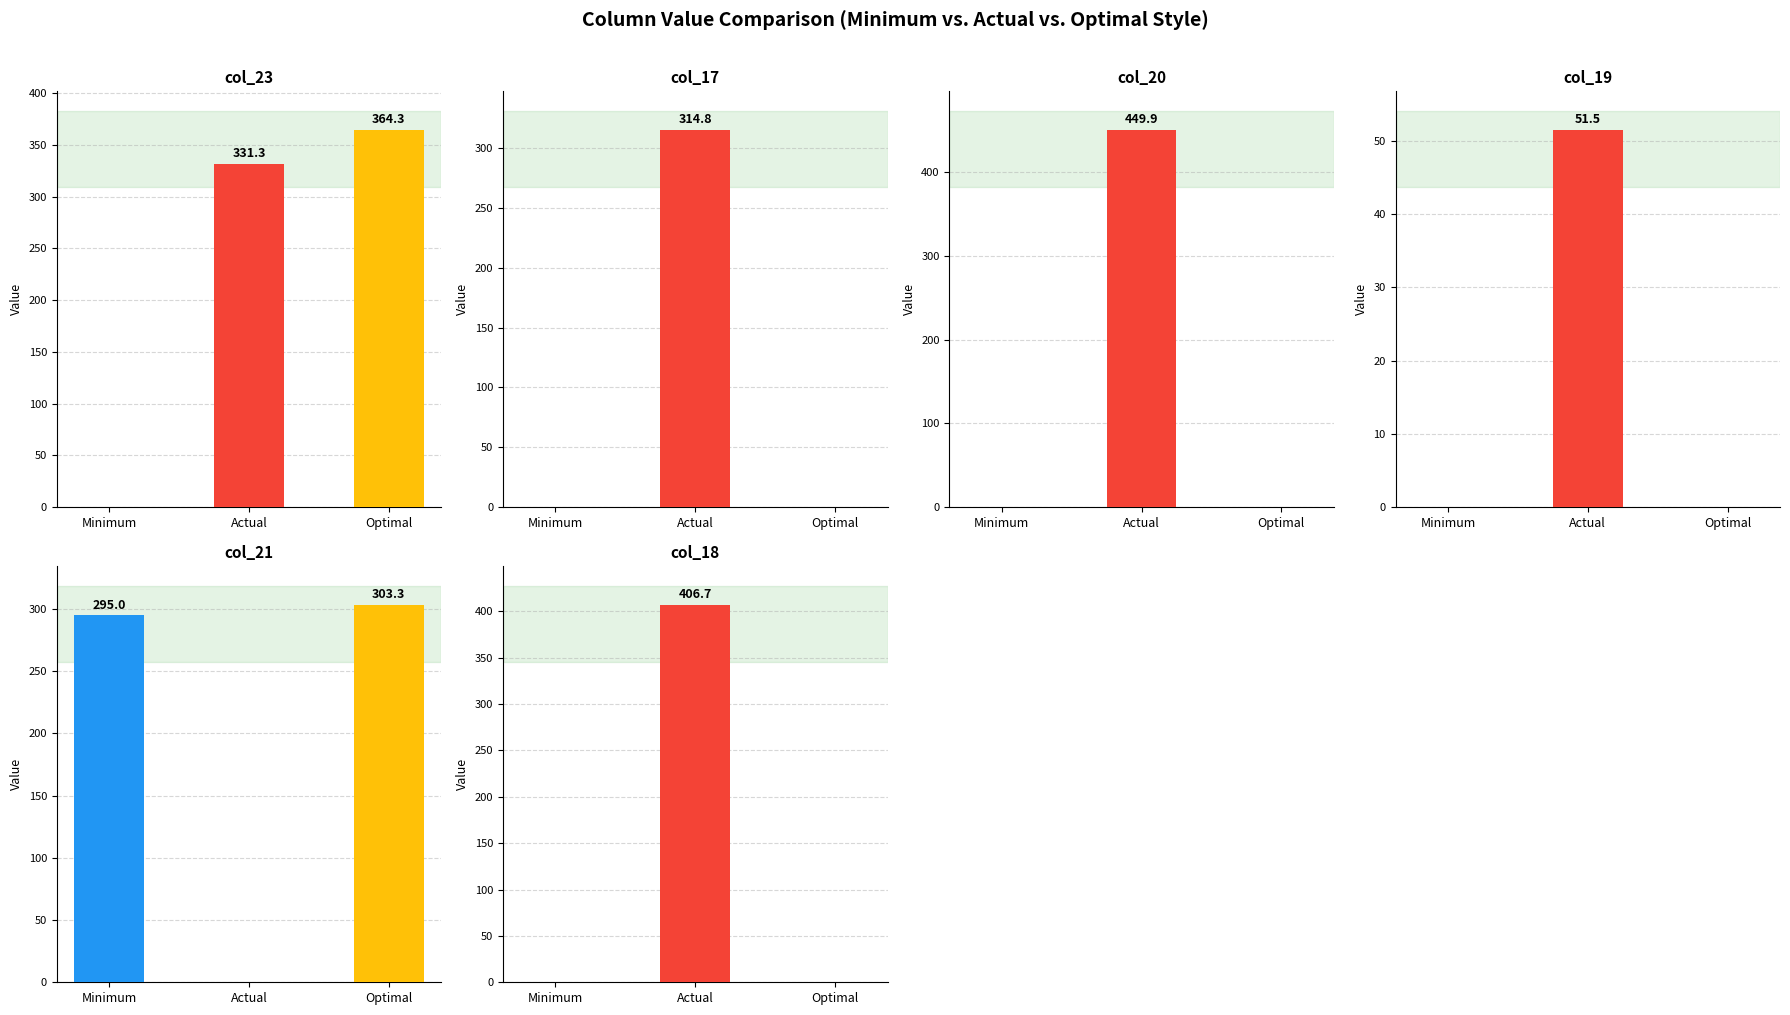

What is the highest value of the col_17 series?

314.8